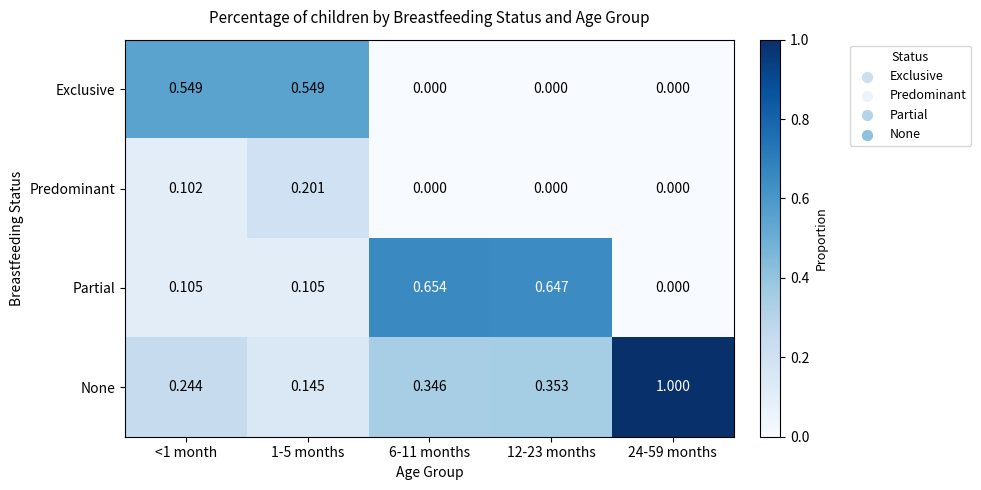

Rank the series at <1 month from highest to lowest value.

Exclusive, None, Partial, Predominant